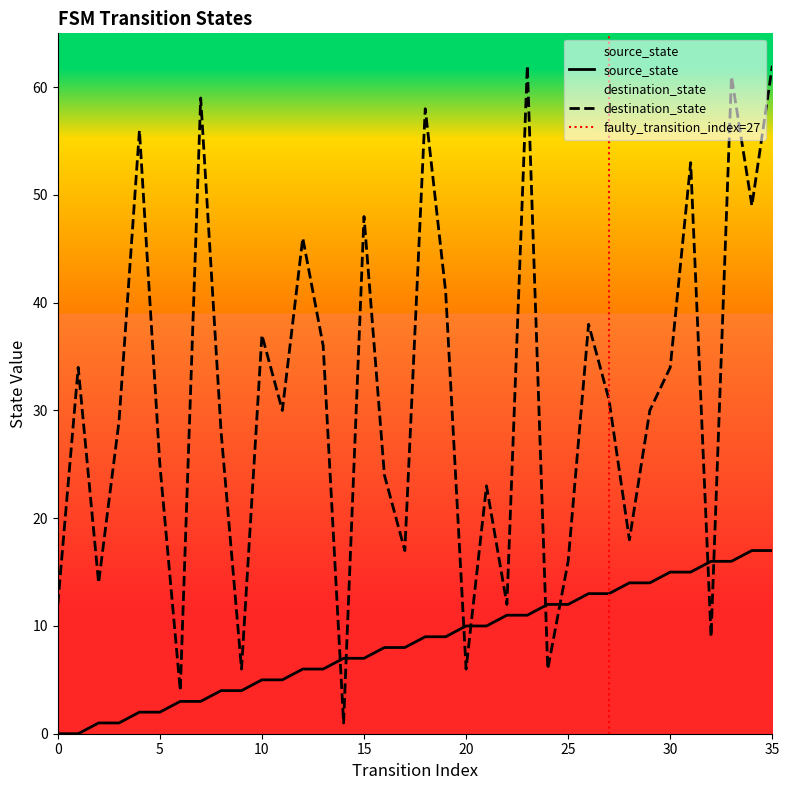

How many data points in source_state are less than 9?

18